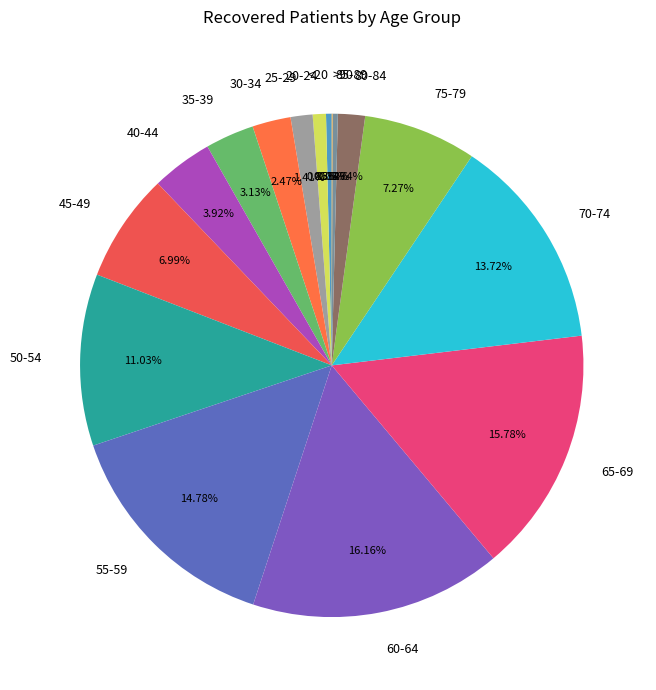

To the nearest percent, what portion does 25-29 represent?

1%